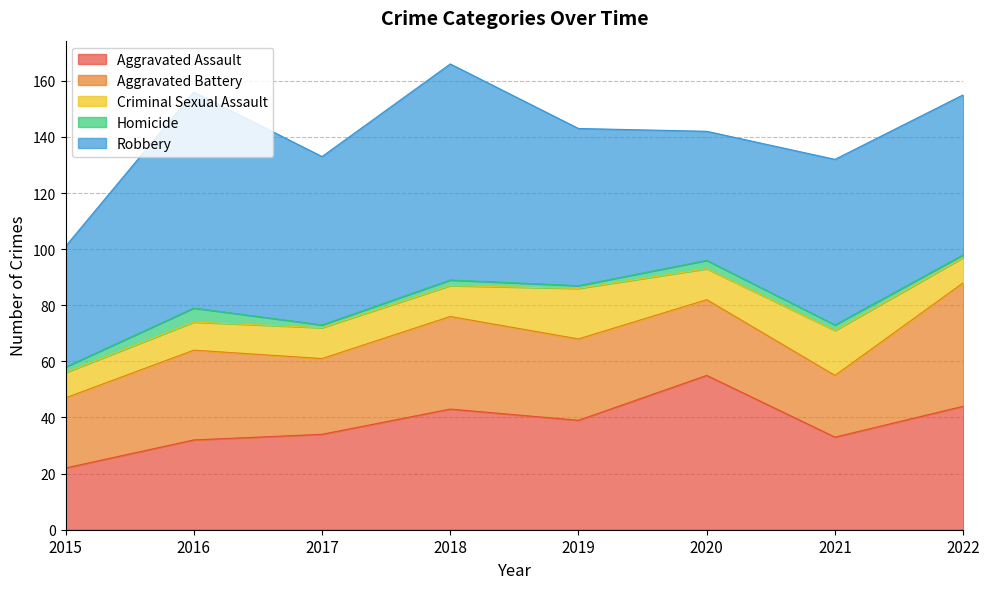

What are all the series names shown in the legend?

Aggravated Assault, Aggravated Battery, Criminal Sexual Assault, Homicide, Robbery